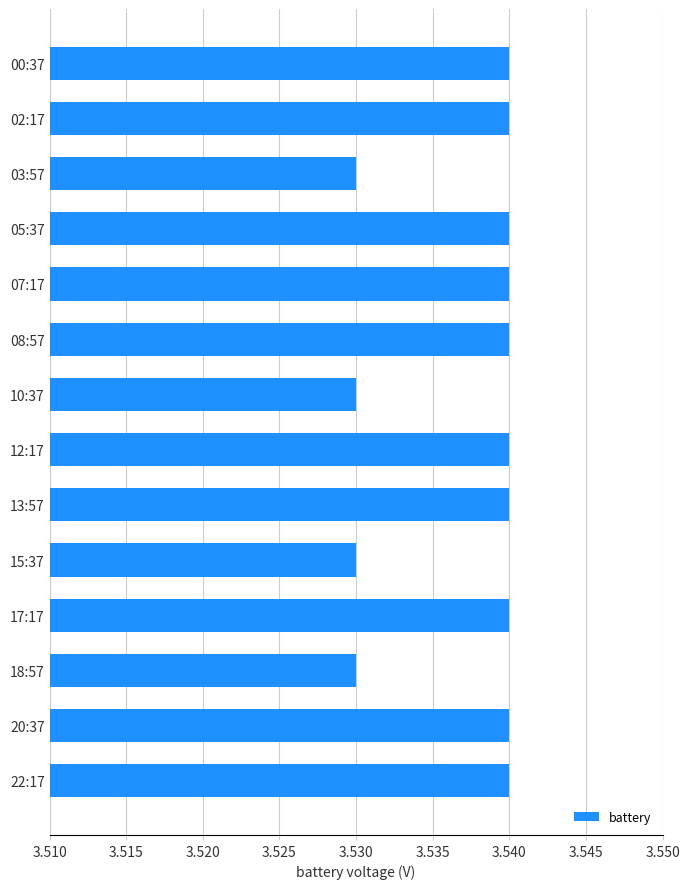

The value at 03:57 is 2.3. True or false?

False